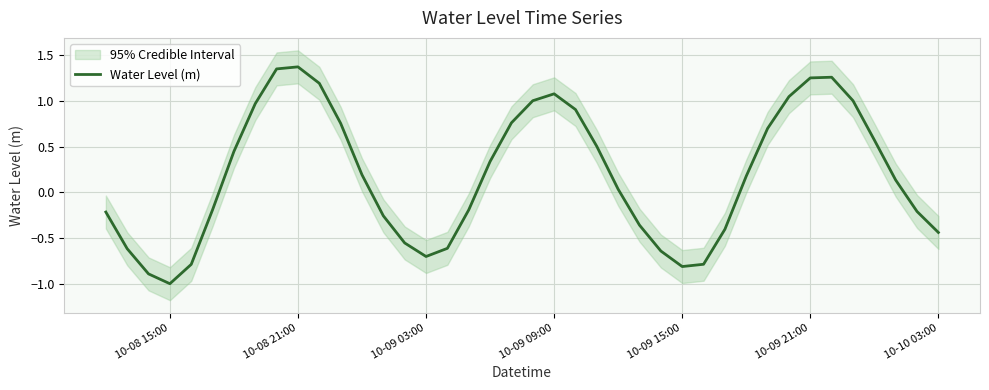

What is the minimum value for Water Level (m)?

-1.0